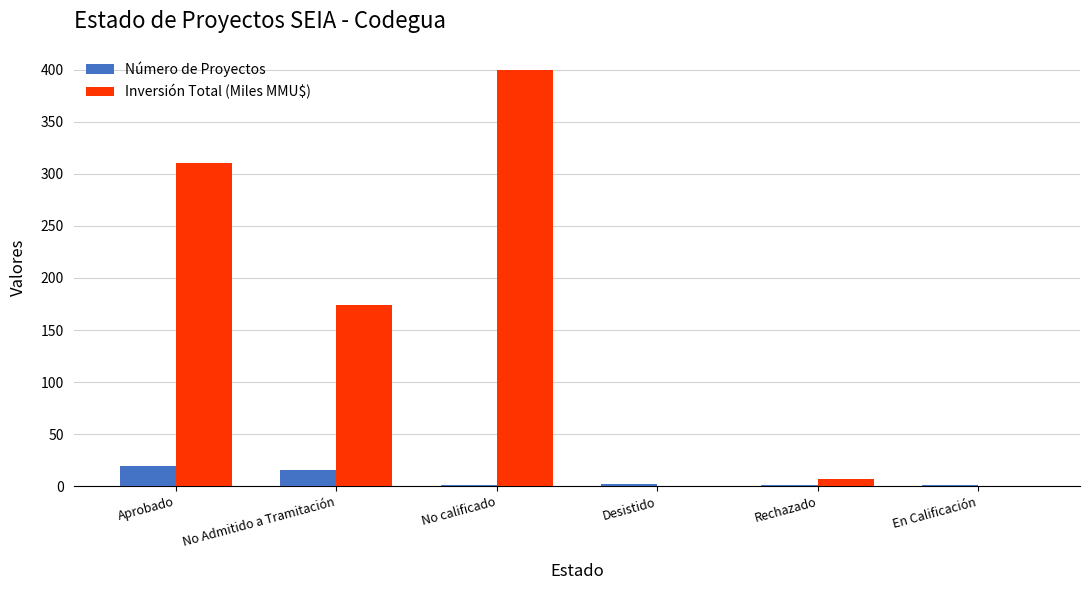

What are all the series names shown in the legend?

Número de Proyectos, Inversión Total (Miles MMU$)